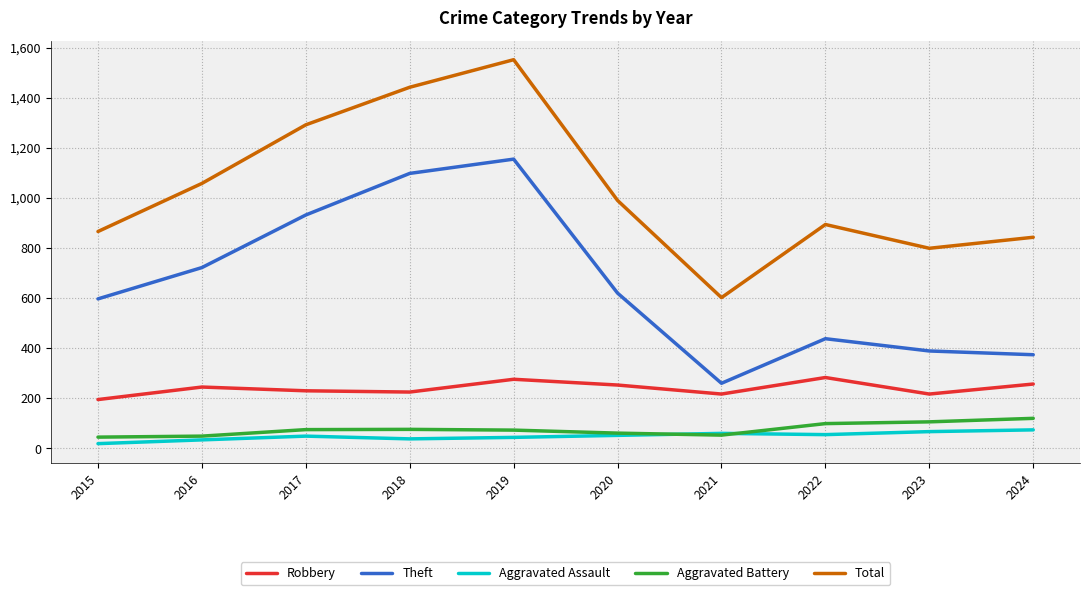

Which series changed the most between 2020 and 2021?

Total